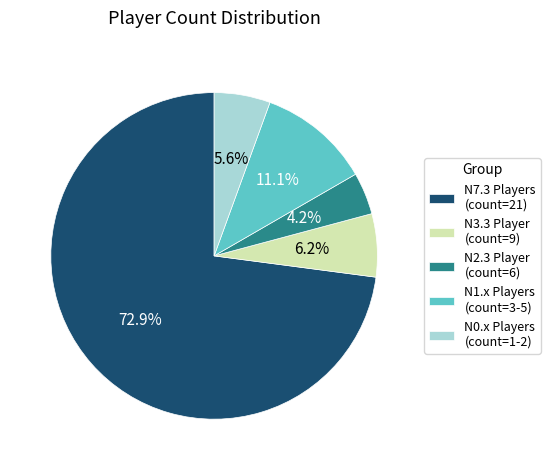

Which slice represents more than half of the pie?

N7.3 Players (count=21)